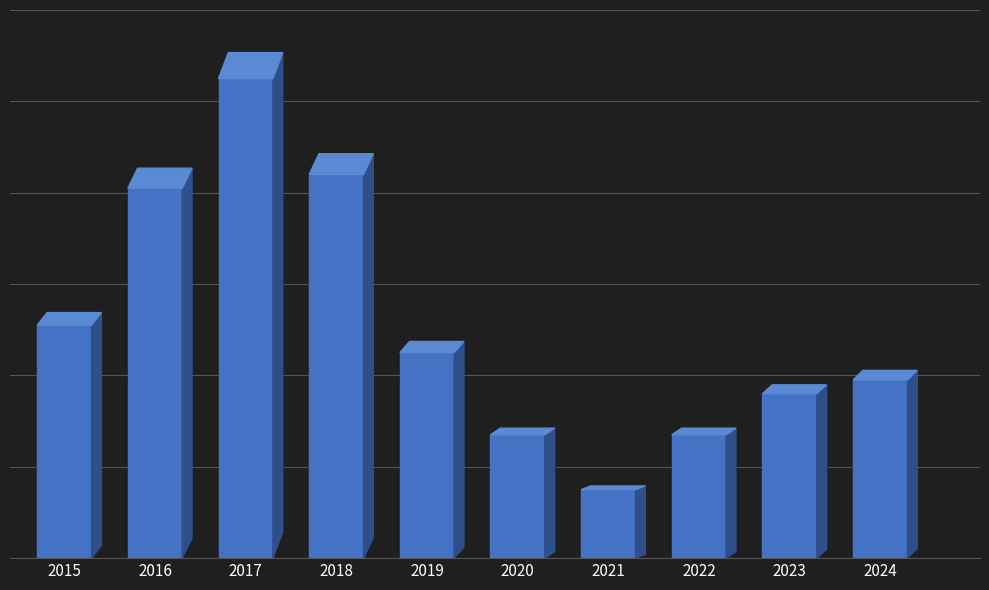

Reading right to left, what are all the values shown in this chart?

13	12	9	5	9	15	28	35	27	17